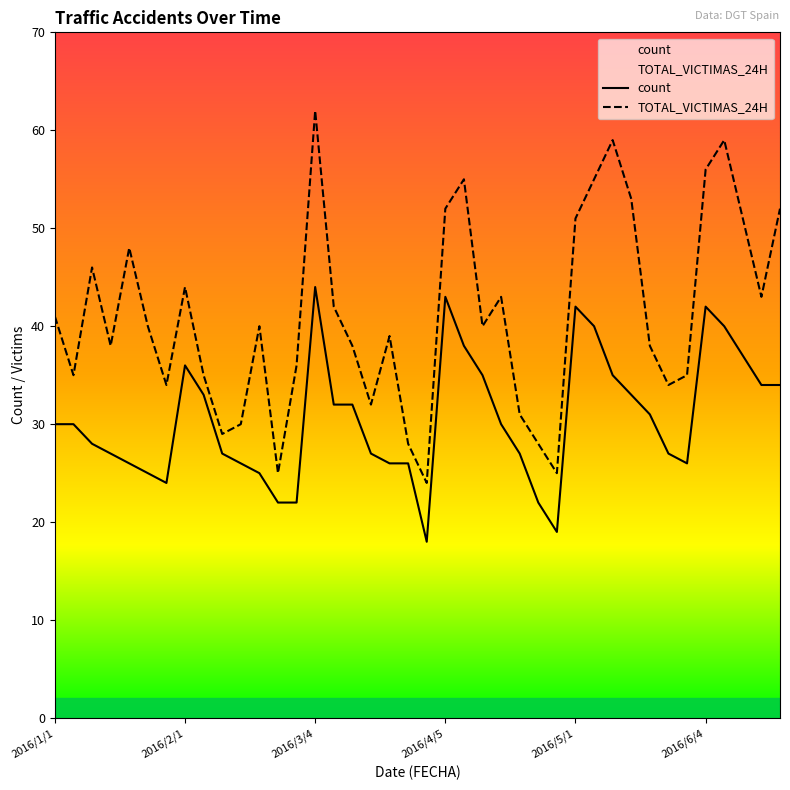

Which series has the largest total across all categories?

TOTAL_VICTIMAS_24H